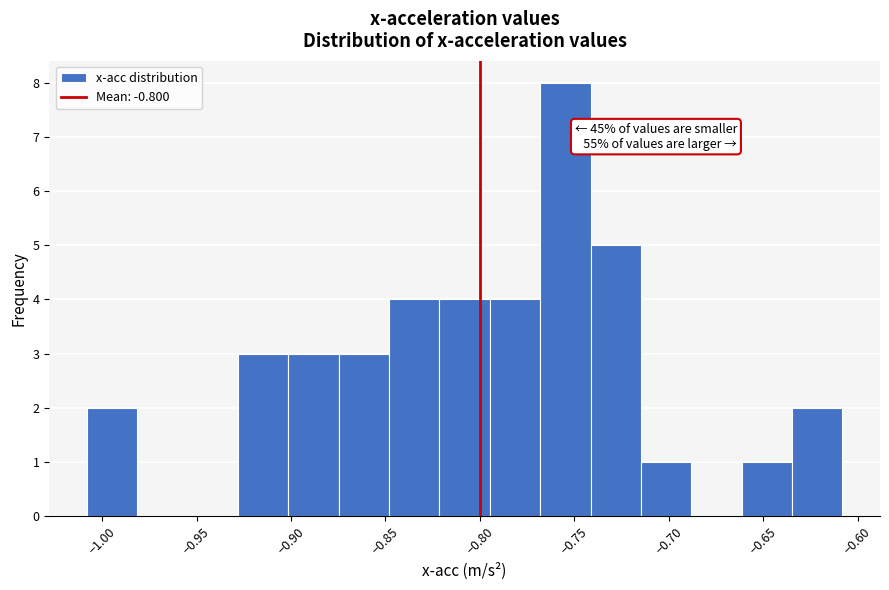

Which range on the x-axis has the tallest bar?

-0.770 to -0.740